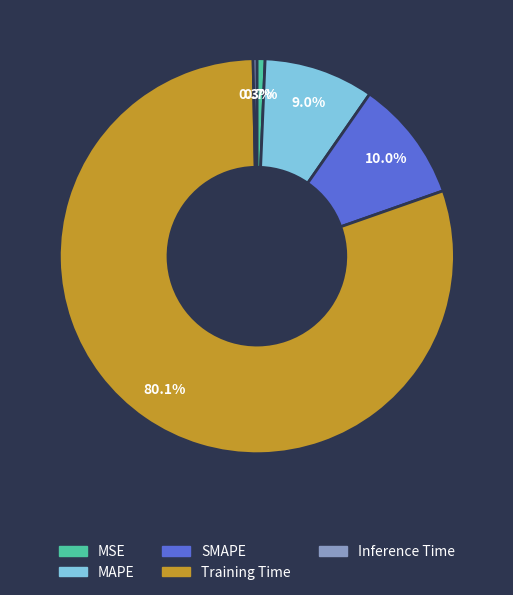

Is there any slice that represents more than half of the pie?

Yes